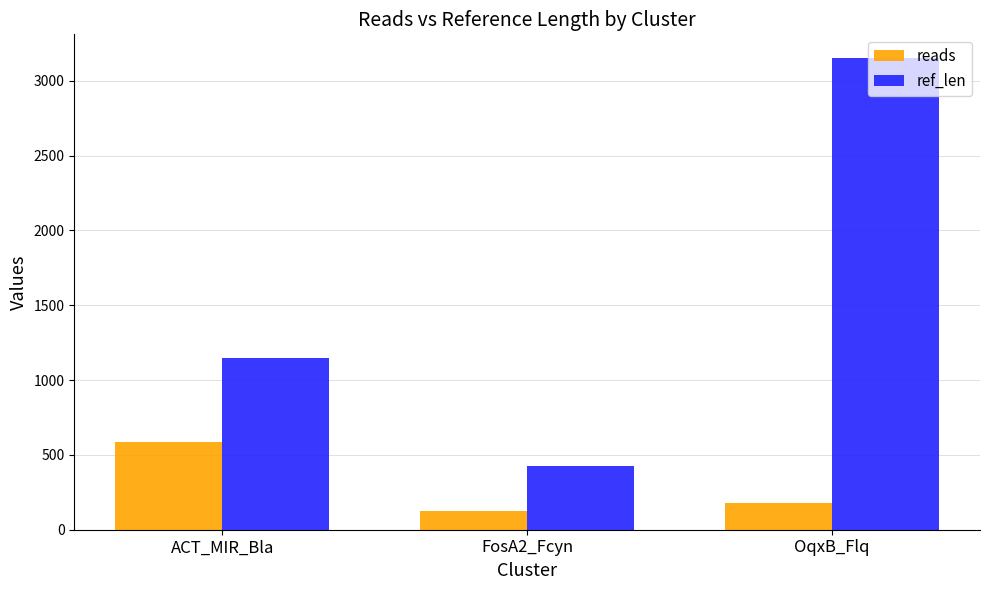

What position from the right is FosA2_Fcyn?

2